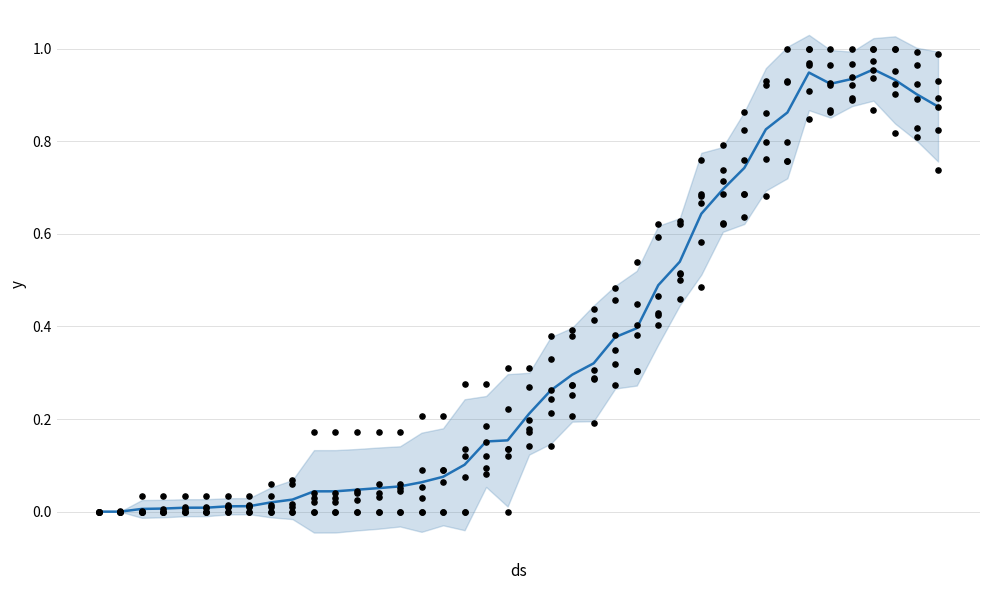

Is the value of Mean trend at 8 greater than the value of CH at 14?

No